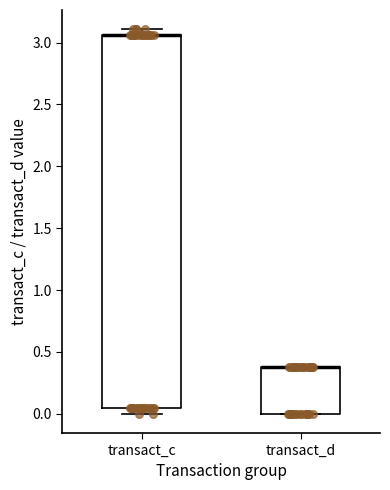

Reading left to right, transcribe this box plot: for each box, give where its median line is, the range the box spans, and where its two whiskers end, as read against the y-axis. The values are not printed on the chart, so give them approximately, as read against the axis.

transact_c: median 3.05 (drawn on the box's upper edge), box 0.05 to 3.05, whiskers 0.00 to 3.10
transact_d: median 0.40 (drawn on the box's upper edge), box 0.00 to 0.40, whiskers 0.00 to 0.40